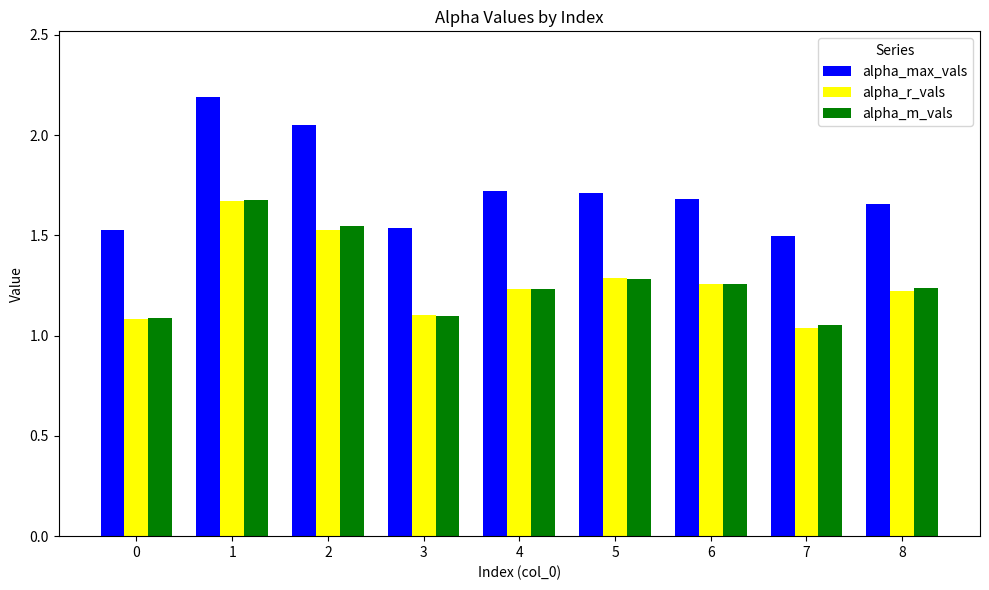

What is the sum of the alpha_max_vals values at 0 and 4?

3.2